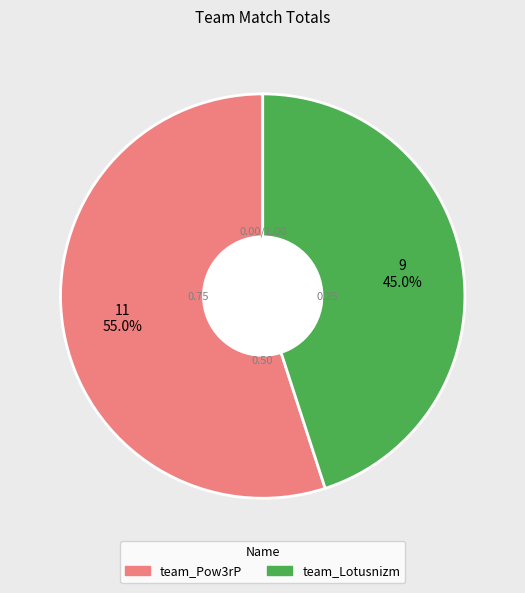

What is the total percentage of team_Pow3rP and team_Lotusnizm?

100.0%